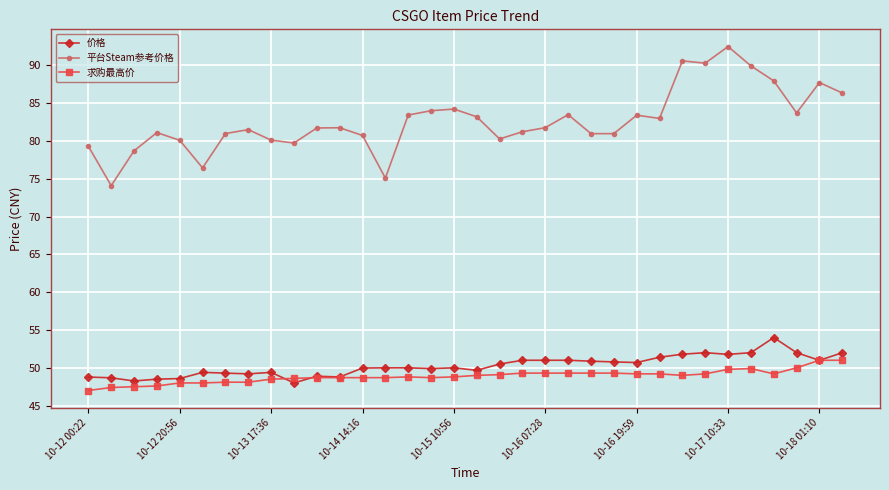

What is the value of the 价格 point at the 3rd from the left?

48.3